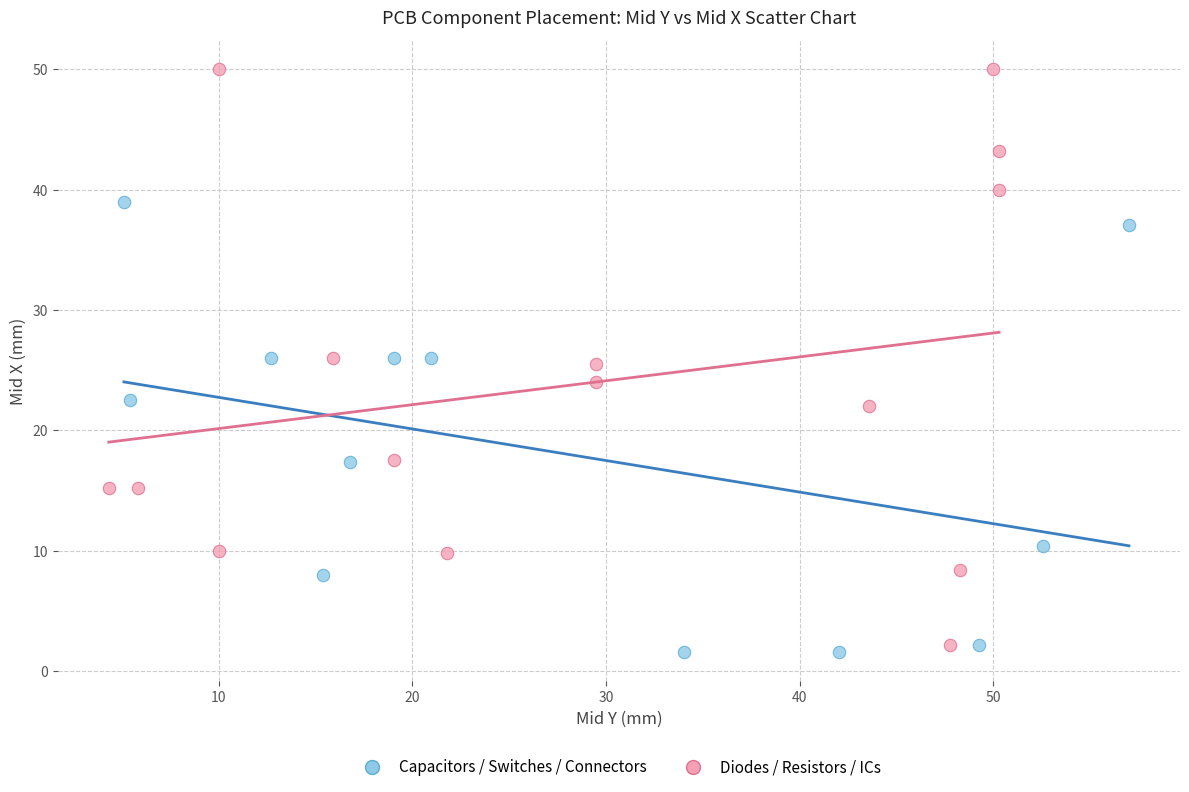

Which series reaches the minimum Y coordinate?

Capacitors / Switches / Connectors